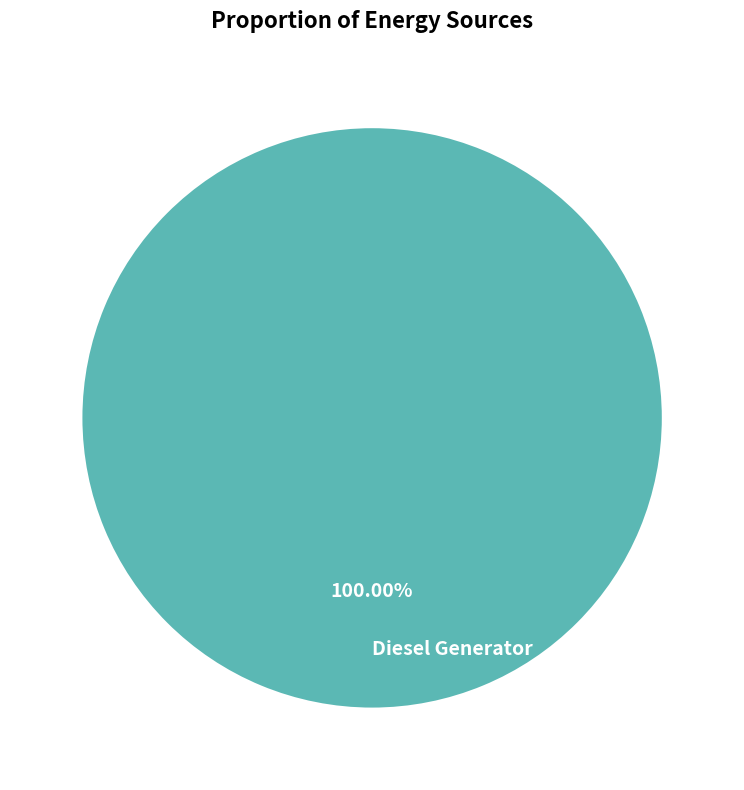

Rank the categories by value from highest to lowest.

Diesel Generator